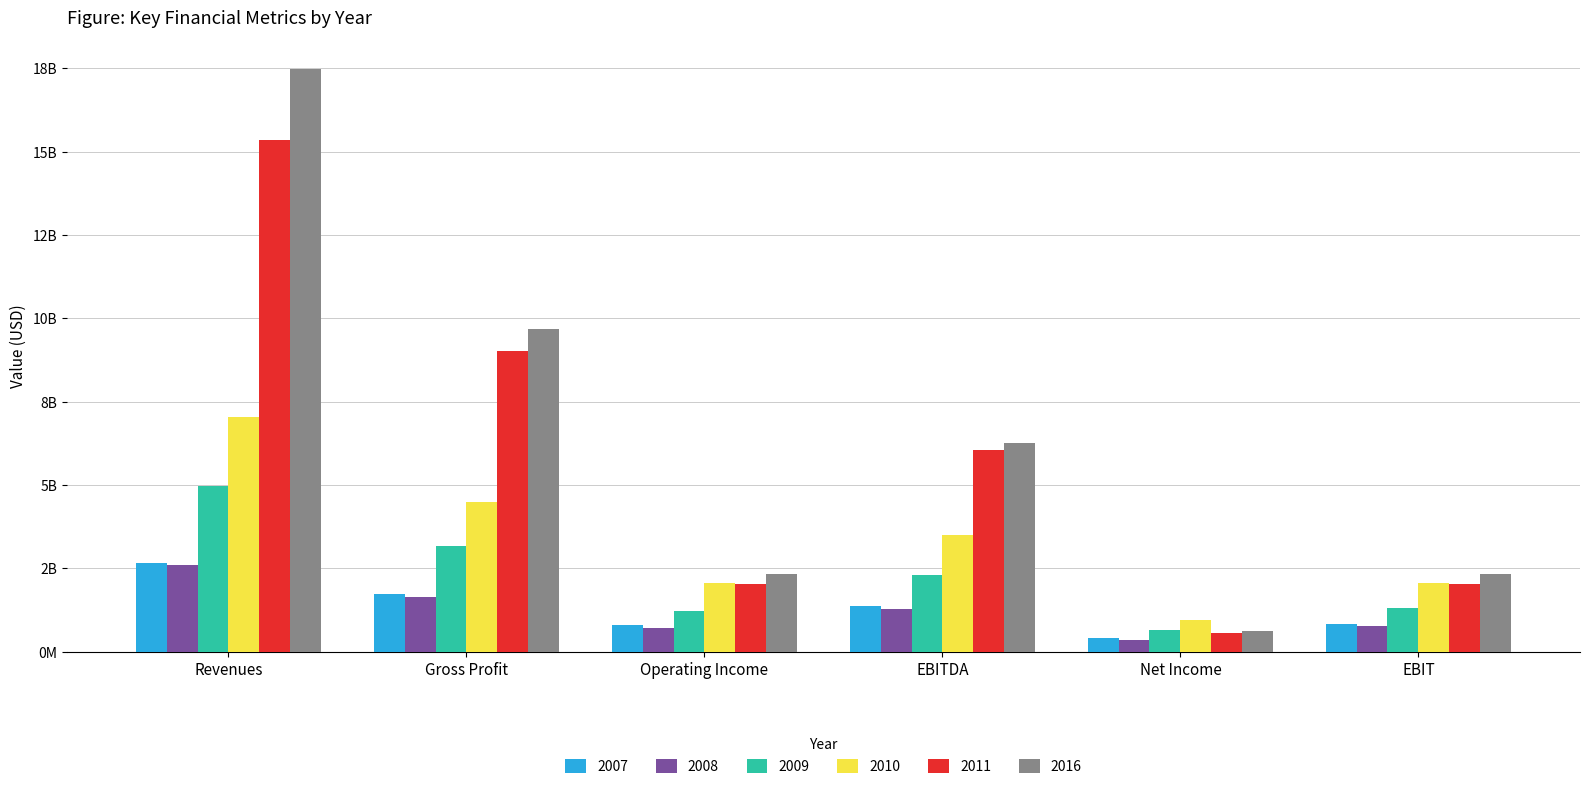

What is the lowest value of the 2016 series?

626000000